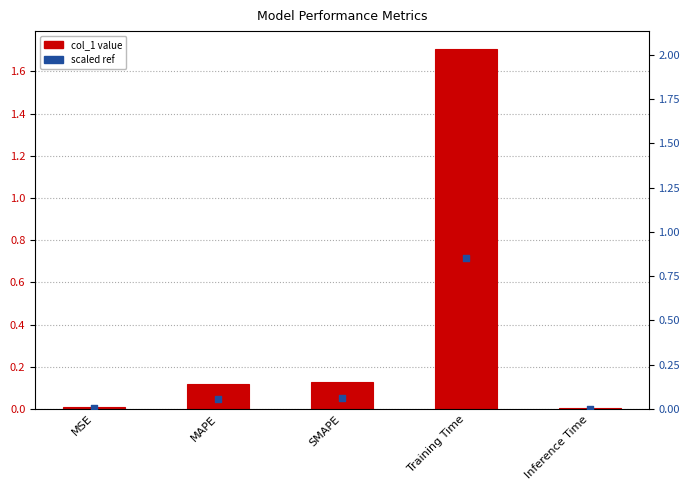

Which series has the largest Y range (max minus min)?

col_1